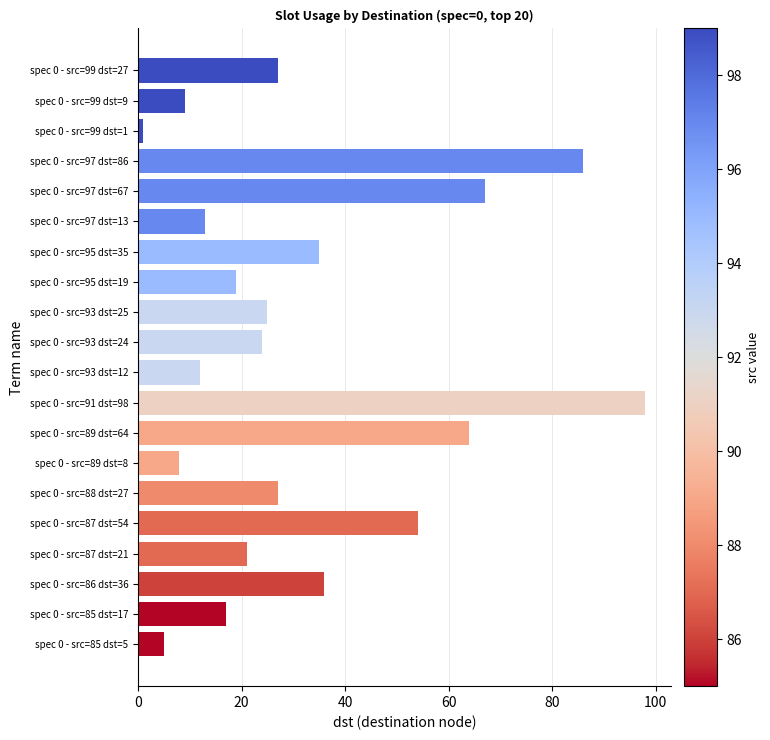

What is the change in value from spec 0 - src=97 dst=86 to spec 0 - src=95 dst=19?

-67